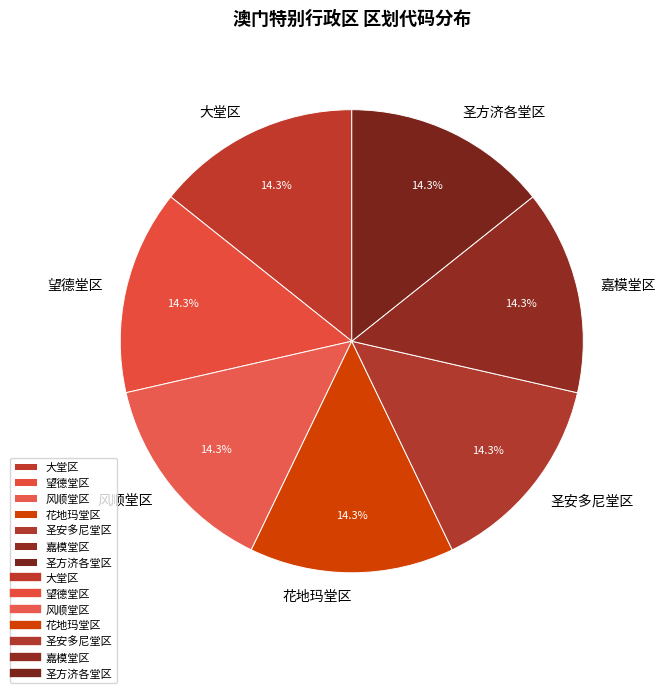

How many slices are in this pie chart?

7